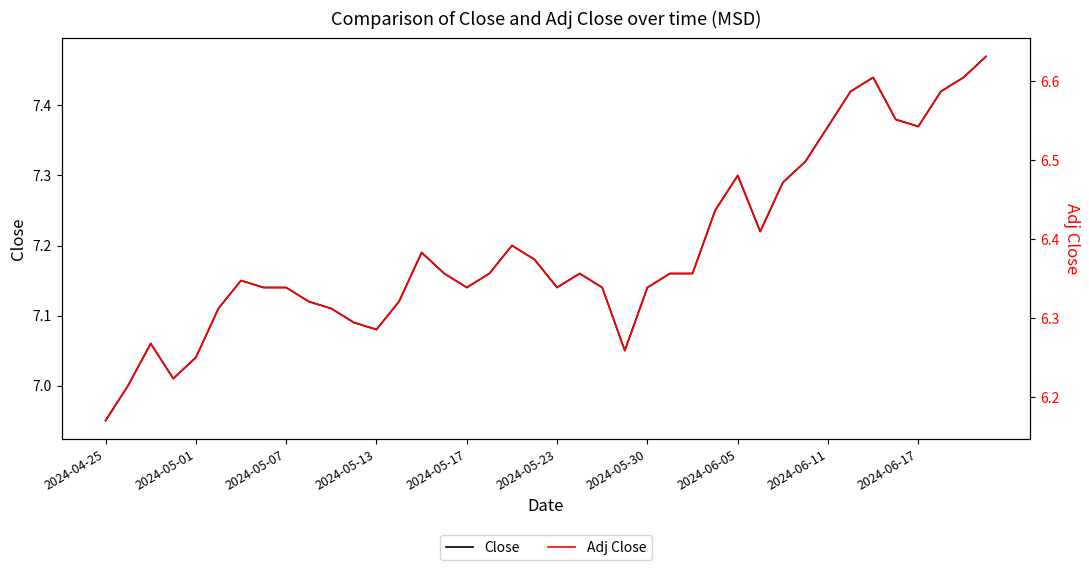

True or false: Close and Adj Close intersect in this chart.

False